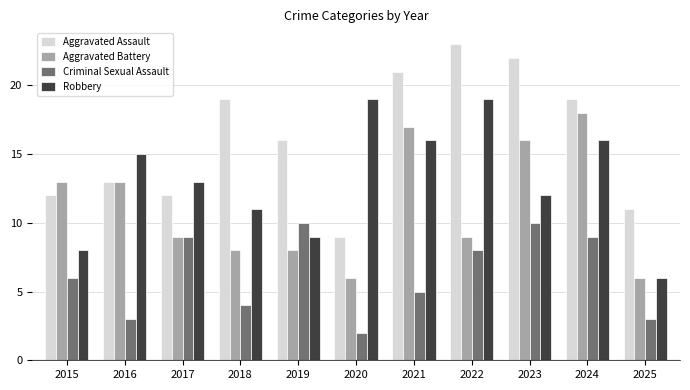

At which label does Aggravated Battery first exceed 9?

2015